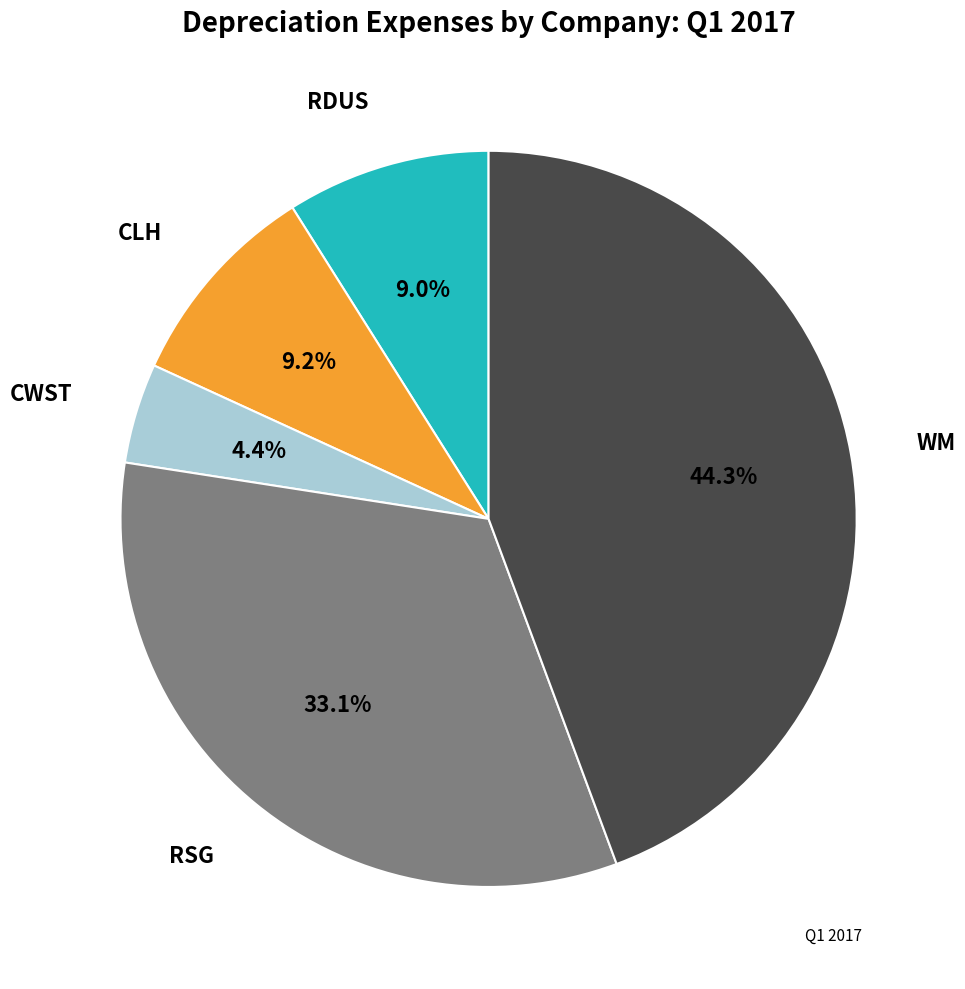

Is there any slice that represents more than half of the pie?

No